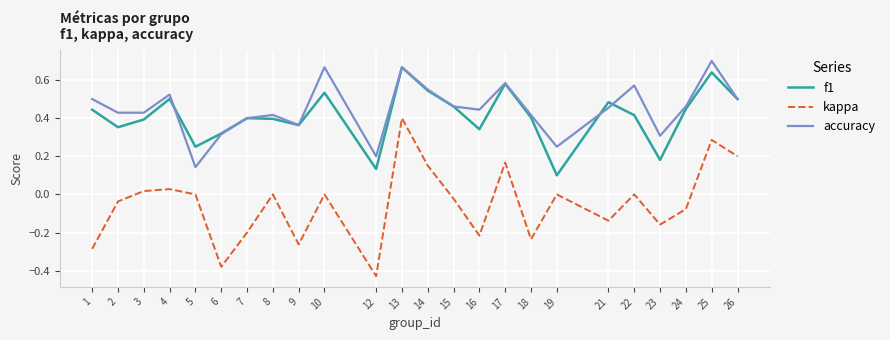

What is the sum of the f1 values at 13 and 8?

1.1